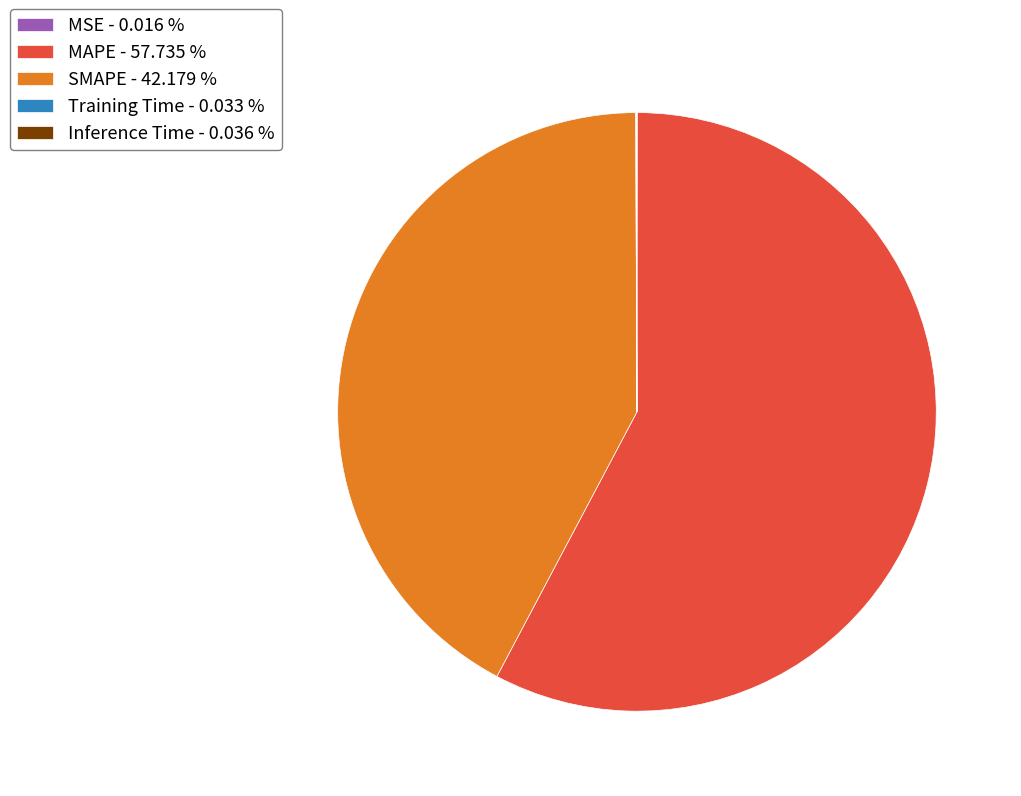

Which category accounts for the majority?

MAPE